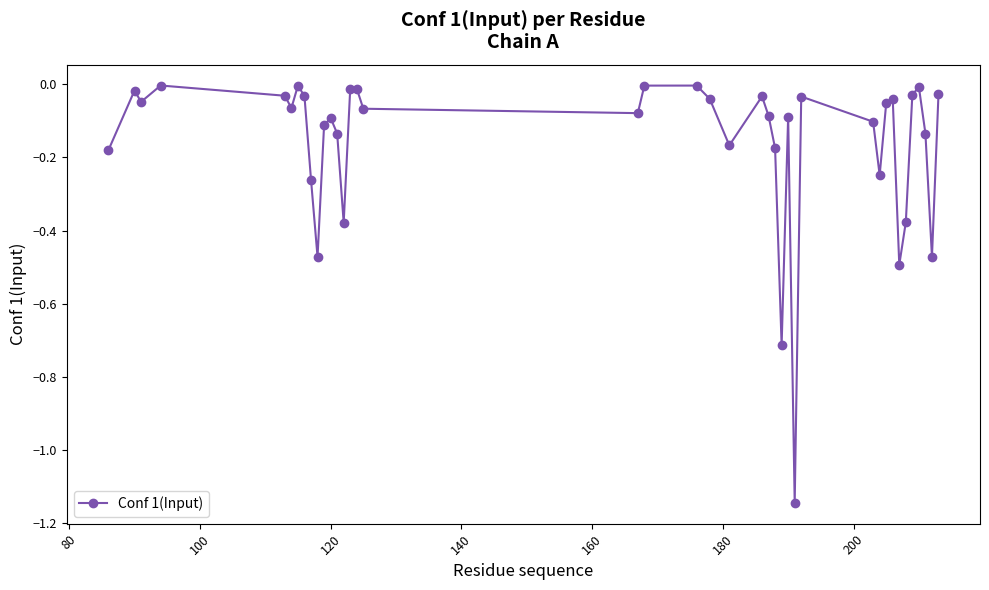

How many interior local peaks (higher than both neighbors) does the data have?

11